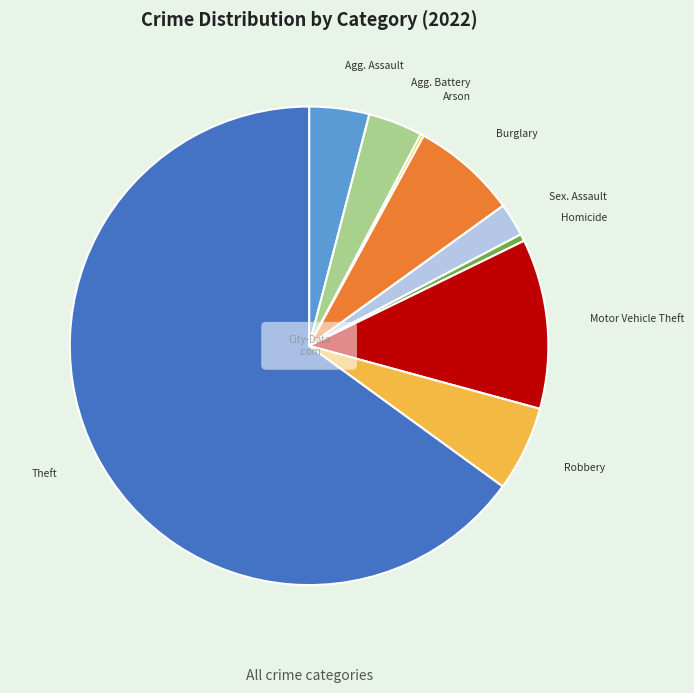

Count the number of slices in the pie.

9